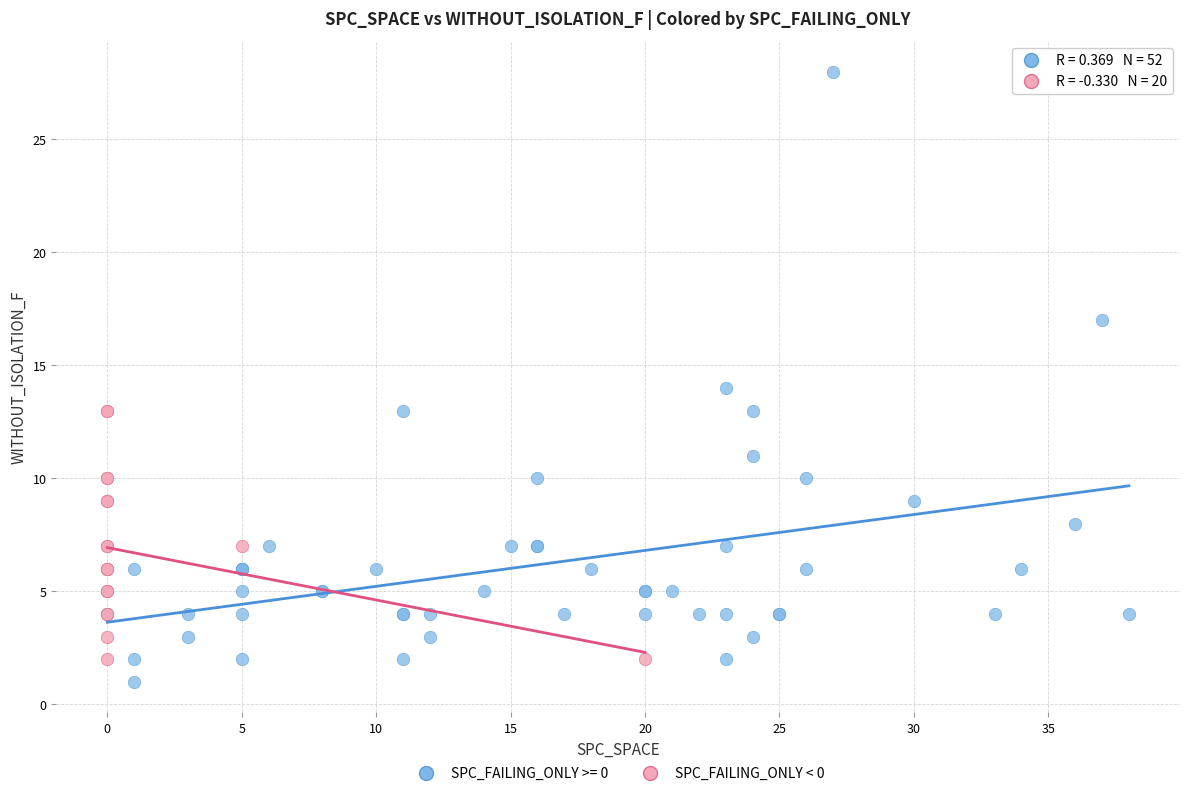

Which series has the widest spread of Y values?

SPC_FAILING_ONLY >= 0